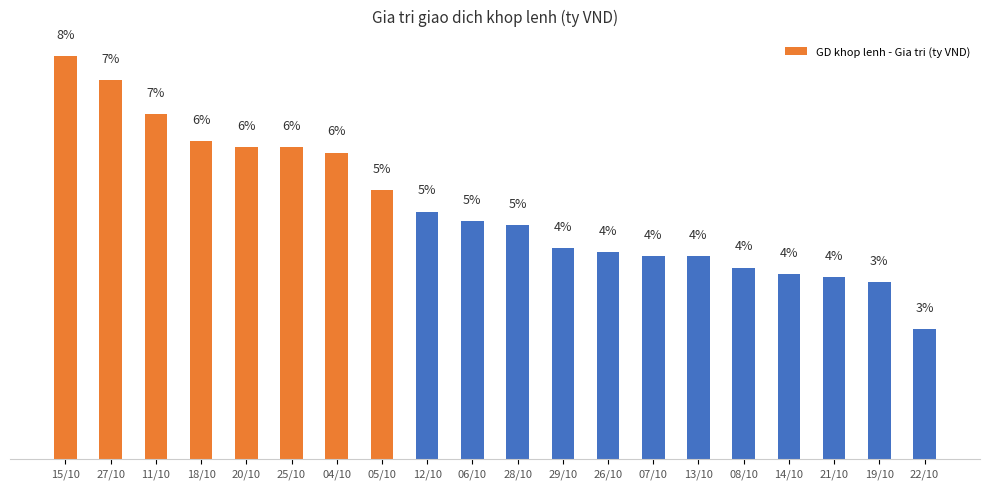

Are the bars horizontal?

No